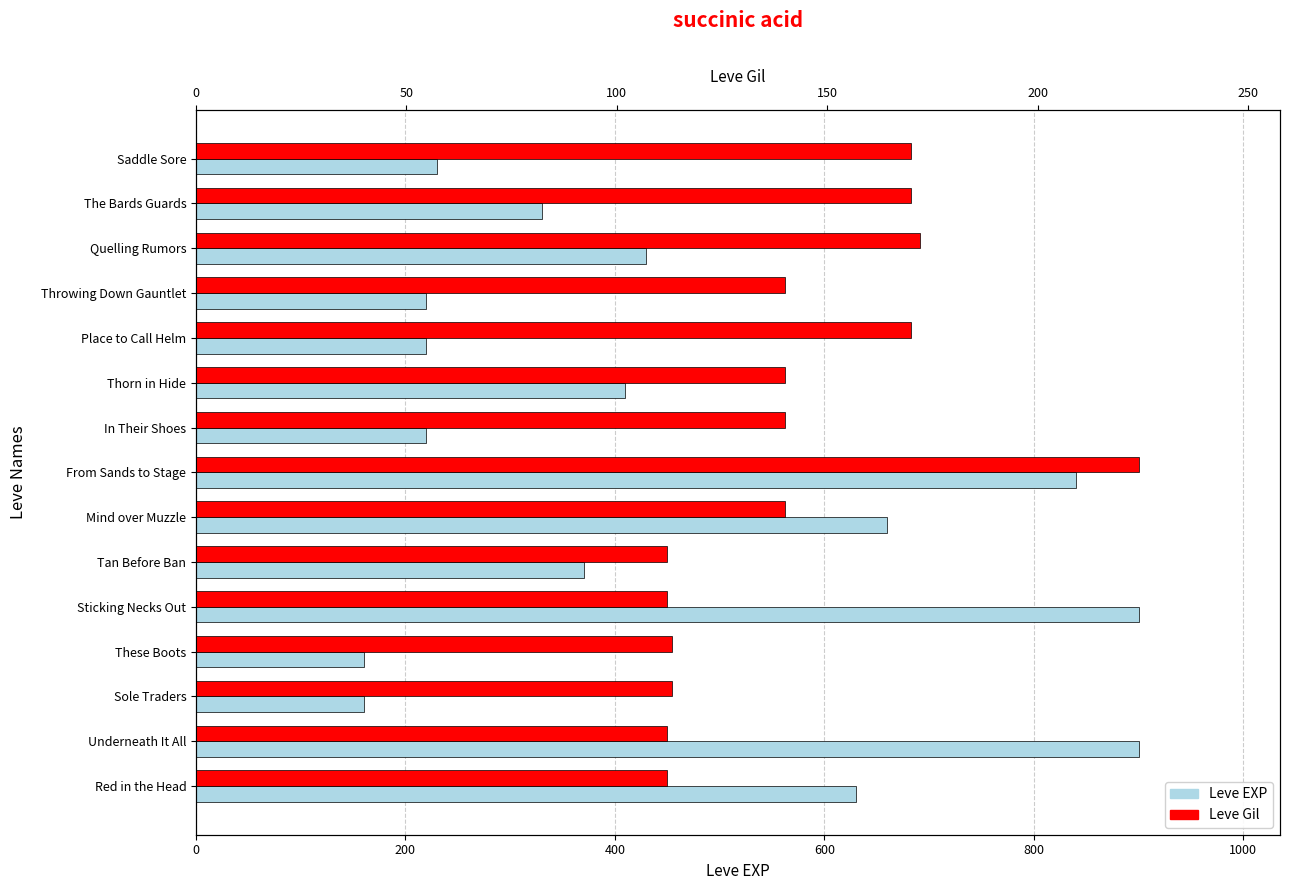

Which series has the widest spread of values?

Leve EXP